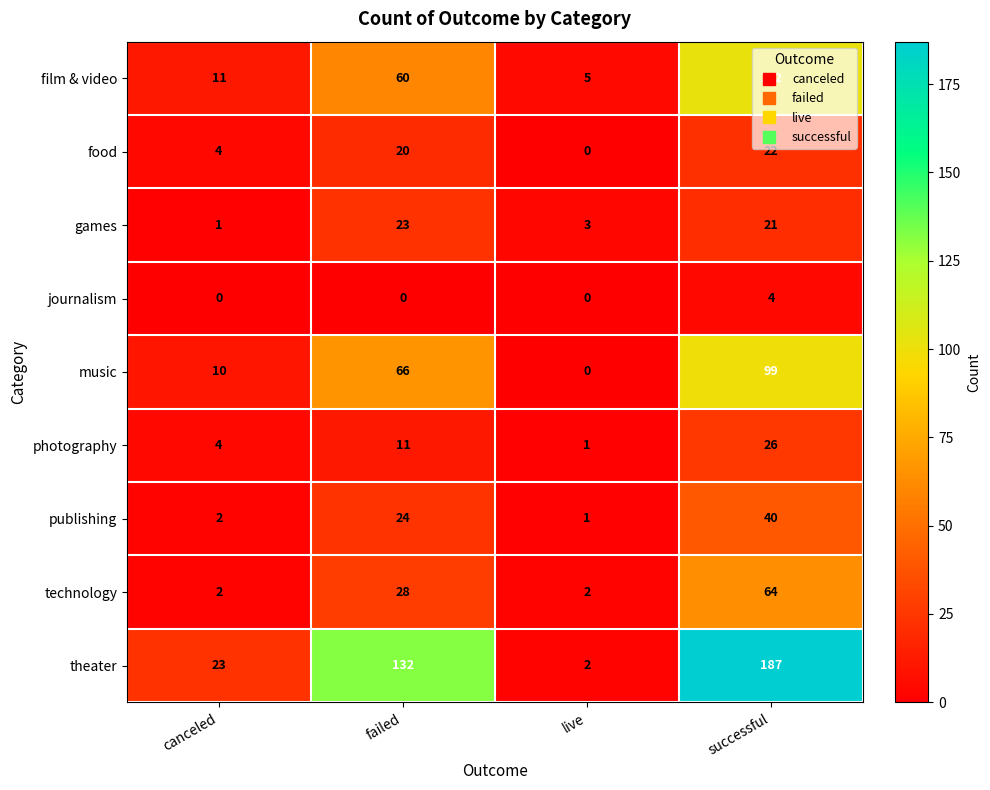

Rank the series at successful from highest to lowest value.

theater, film & video, music, technology, publishing, photography, food, games, journalism